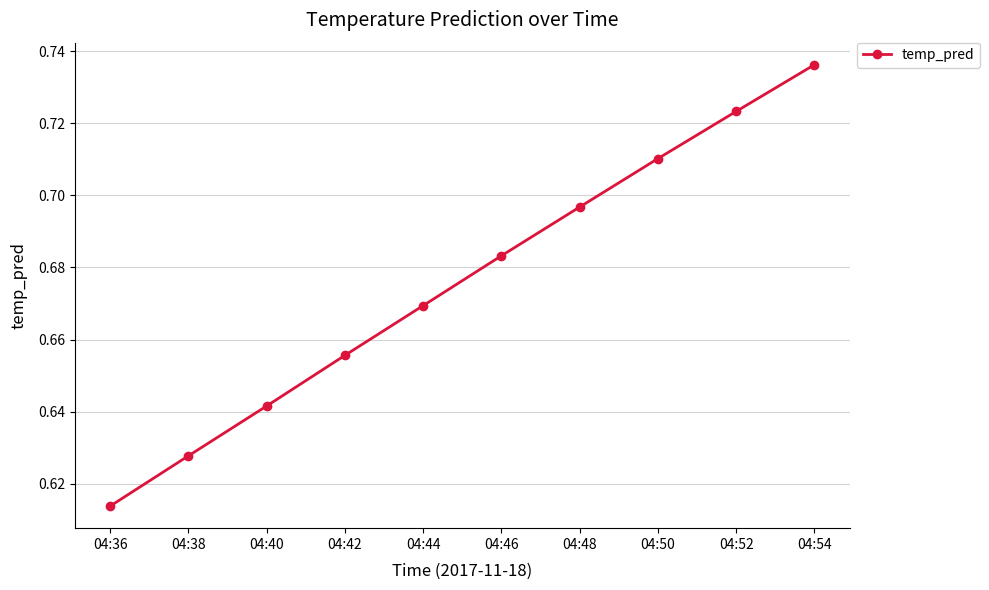

What is the sum of the values at 04:54 and 04:38?

1.4